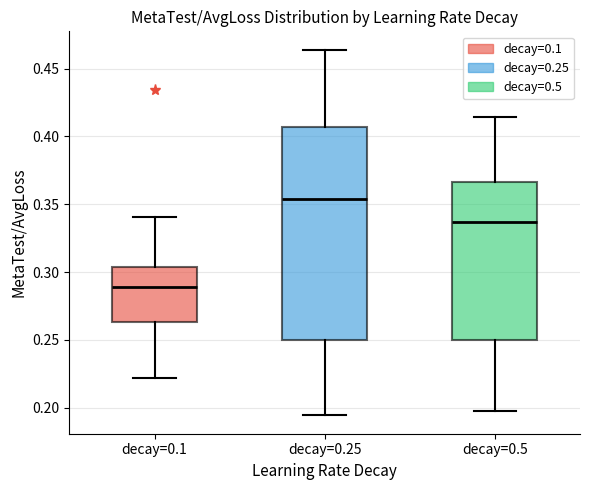

Reading left to right, transcribe this box plot: for each box, give where its median line is, the range the box spans, and where its two whiskers end, as read against the y-axis. The values are not printed on the chart, so give them approximately, as read against the axis.

decay=0.1: median 0.290, box 0.265 to 0.305, whiskers 0.220 to 0.340
decay=0.25: median 0.355, box 0.250 to 0.405, whiskers 0.195 to 0.465
decay=0.5: median 0.335, box 0.250 to 0.365, whiskers 0.195 to 0.415